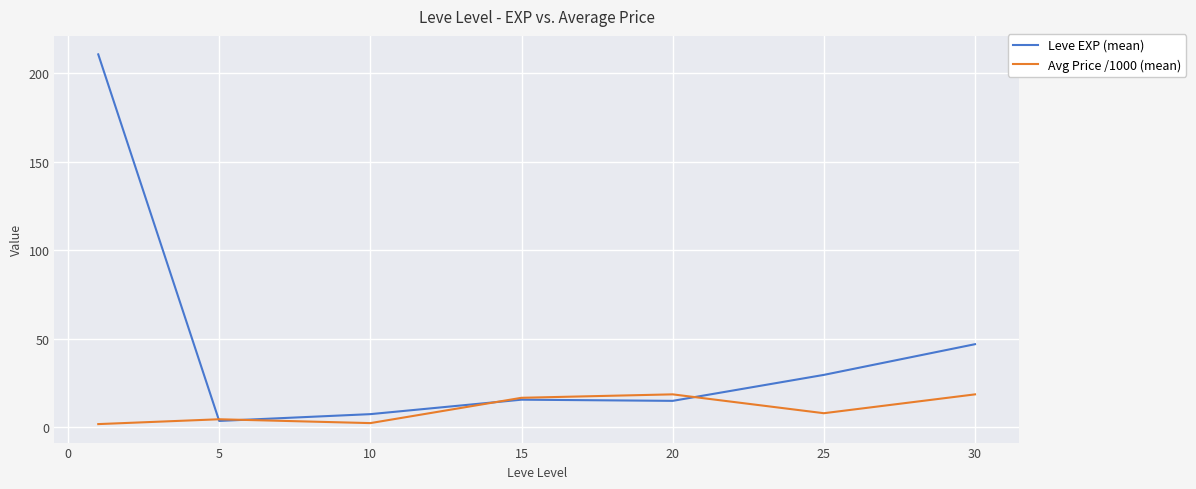

Which series has the largest total across all categories?

Leve EXP (mean)